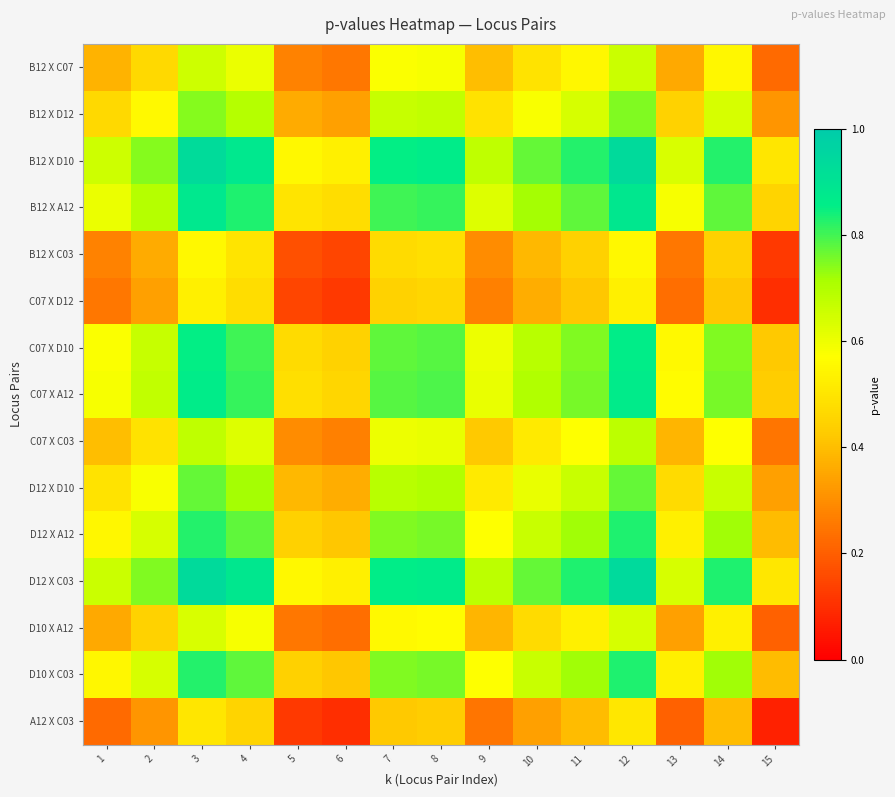

Reading left to right, what are all the values shown in this chart?

B12 X C07: 1=0.4	2=0.5	3=0.7	4=0.6	5=0.3	6=0.3	7=0.6	8=0.6	9=0.4	10=0.5	11=0.5	12=0.7	13=0.4	14=0.5	15=0.2
B12 X D12: 1=0.5	2=0.6	3=0.7	4=0.7	5=0.4	6=0.3	7=0.7	8=0.7	9=0.5	10=0.6	11=0.6	12=0.7	13=0.4	14=0.6	15=0.3
B12 X D10: 1=0.7	2=0.7	3=0.9	4=0.9	5=0.6	6=0.5	7=0.9	8=0.9	9=0.7	10=0.8	11=0.8	12=0.9	13=0.6	14=0.8	15=0.5
B12 X A12: 1=0.6	2=0.7	3=0.9	4=0.8	5=0.5	6=0.5	7=0.8	8=0.8	9=0.6	10=0.7	11=0.8	12=0.9	13=0.6	14=0.8	15=0.5
B12 X C03: 1=0.3	2=0.4	3=0.6	4=0.5	5=0.2	6=0.1	7=0.5	8=0.5	9=0.3	10=0.4	11=0.4	12=0.6	13=0.3	14=0.4	15=0.1
C07 X D12: 1=0.3	2=0.3	3=0.5	4=0.5	5=0.1	6=0.1	7=0.4	8=0.5	9=0.3	10=0.4	11=0.4	12=0.5	13=0.2	14=0.4	15=0.1
C07 X D10: 1=0.6	2=0.7	3=0.9	4=0.8	5=0.5	6=0.4	7=0.8	8=0.8	9=0.6	10=0.7	11=0.7	12=0.9	13=0.6	14=0.7	15=0.4
C07 X A12: 1=0.6	2=0.7	3=0.9	4=0.8	5=0.5	6=0.5	7=0.8	8=0.8	9=0.6	10=0.7	11=0.8	12=0.9	13=0.6	14=0.8	15=0.4
C07 X C03: 1=0.4	2=0.5	3=0.7	4=0.6	5=0.3	6=0.3	7=0.6	8=0.6	9=0.4	10=0.5	11=0.6	12=0.7	13=0.4	14=0.6	15=0.2
D12 X D10: 1=0.5	2=0.6	3=0.8	4=0.7	5=0.4	6=0.4	7=0.7	8=0.7	9=0.5	10=0.6	11=0.7	12=0.8	13=0.5	14=0.7	15=0.3
D12 X A12: 1=0.5	2=0.6	3=0.8	4=0.8	5=0.4	6=0.4	7=0.7	8=0.8	9=0.6	10=0.7	11=0.7	12=0.8	13=0.5	14=0.7	15=0.4
D12 X C03: 1=0.7	2=0.7	3=0.9	4=0.9	5=0.6	6=0.5	7=0.9	8=0.9	9=0.7	10=0.8	11=0.8	12=0.9	13=0.6	14=0.8	15=0.5
D10 X A12: 1=0.4	2=0.4	3=0.6	4=0.6	5=0.3	6=0.2	7=0.6	8=0.6	9=0.4	10=0.5	11=0.5	12=0.6	13=0.3	14=0.5	15=0.2
D10 X C03: 1=0.5	2=0.6	3=0.8	4=0.8	5=0.4	6=0.4	7=0.7	8=0.8	9=0.6	10=0.7	11=0.7	12=0.8	13=0.5	14=0.7	15=0.4
A12 X C03: 1=0.2	2=0.3	3=0.5	4=0.5	5=0.1	6=0.1	7=0.4	8=0.4	9=0.2	10=0.3	11=0.4	12=0.5	13=0.2	14=0.4	15=0.1